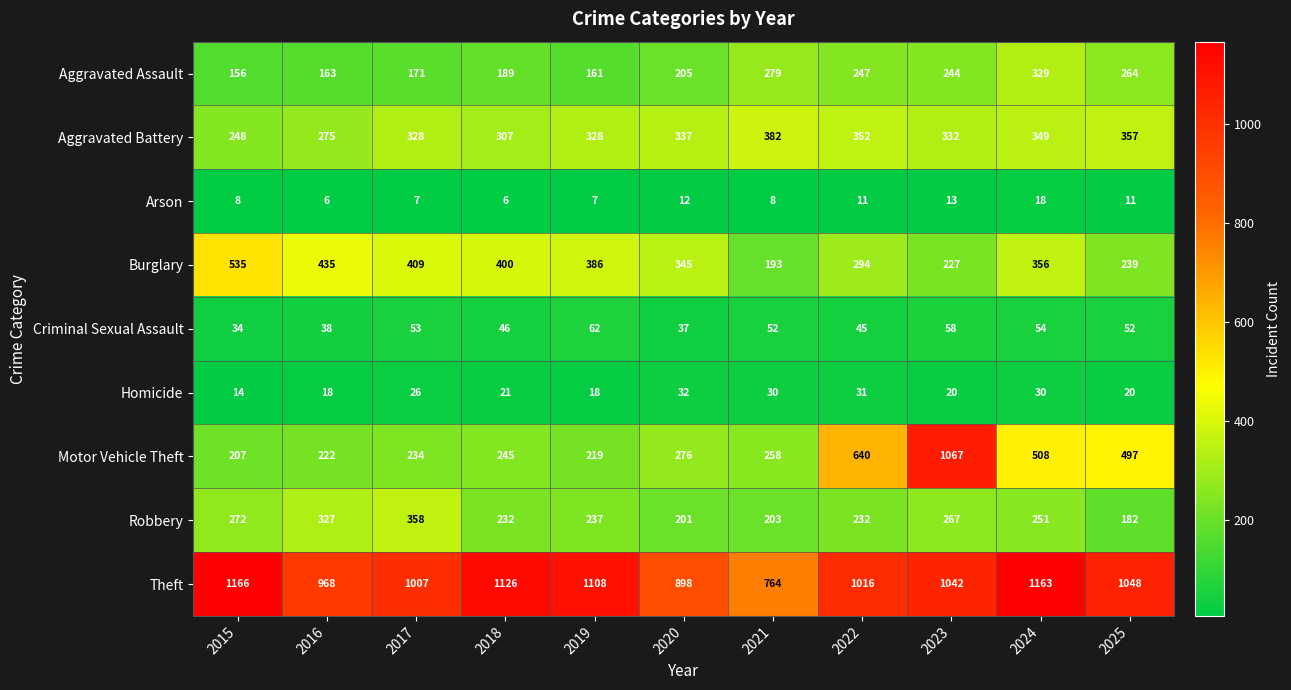

At how many categories does at least one series exceed 200?

11